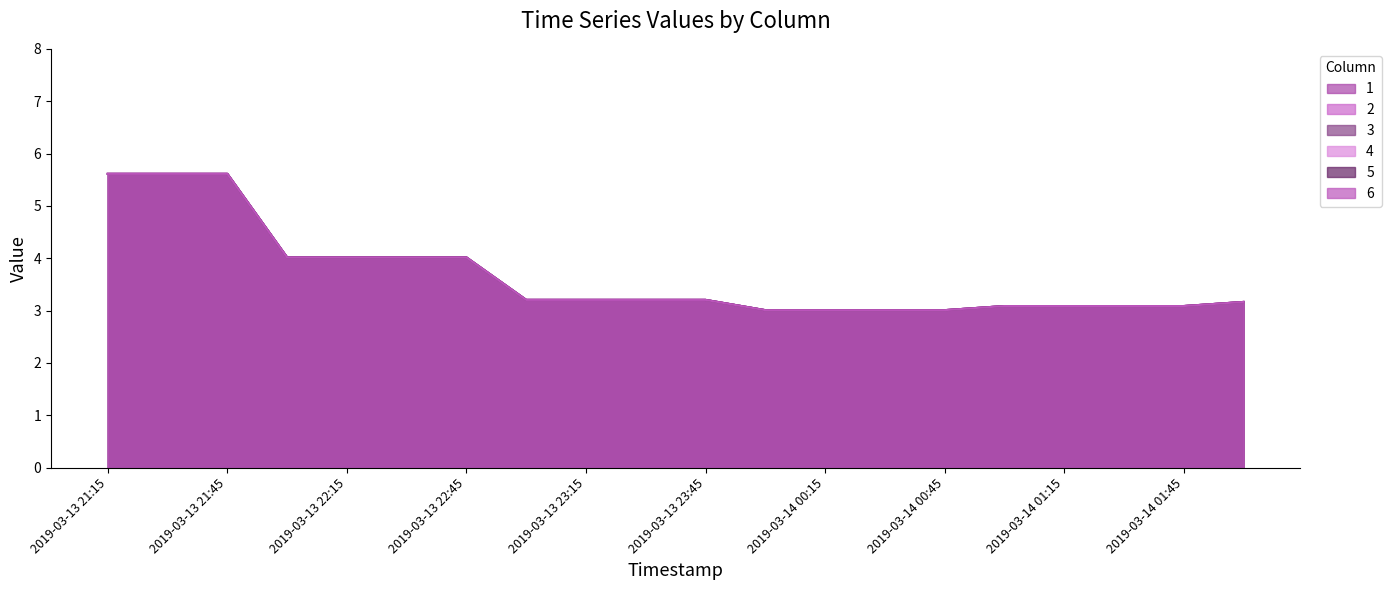

At which category is the sum across all series the highest?

2019-03-13 21:15